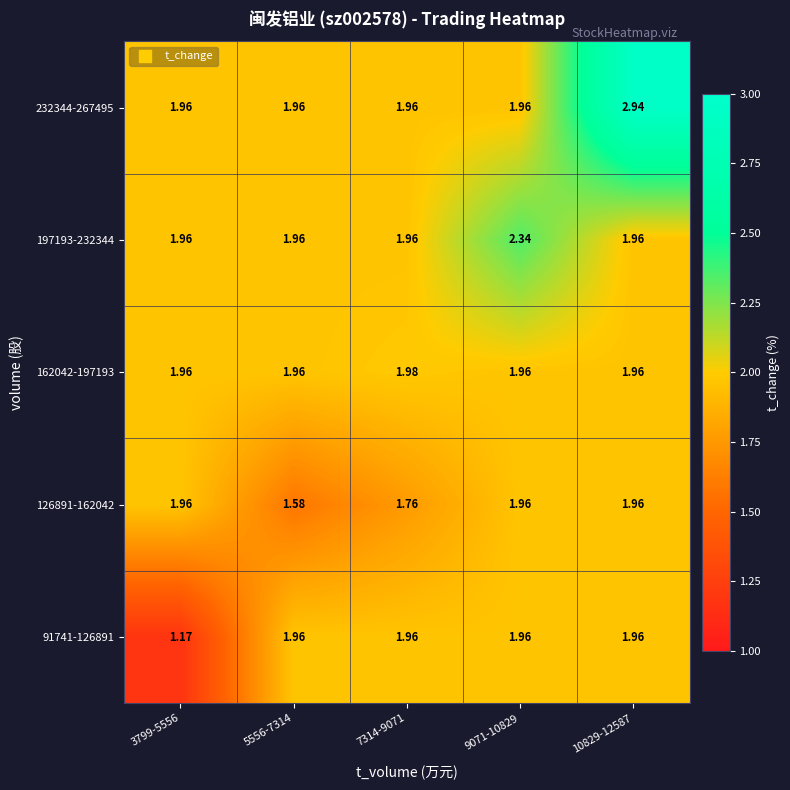

How many distinct data groups are displayed?

5